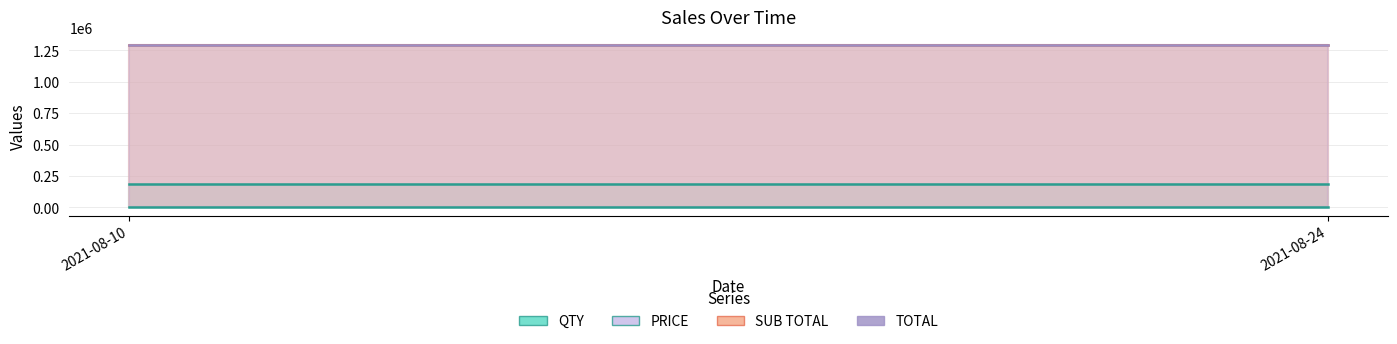

True or false: PRICE has a value of 262484.2 at 2021-08-10.

False